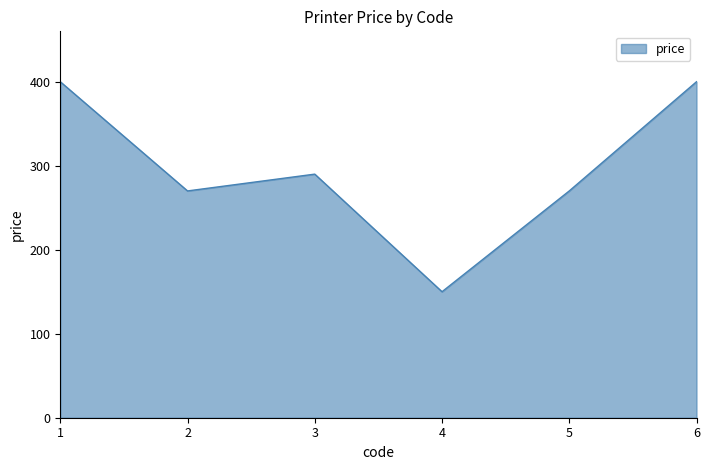

What is the change in value from 5 to 6?

+130